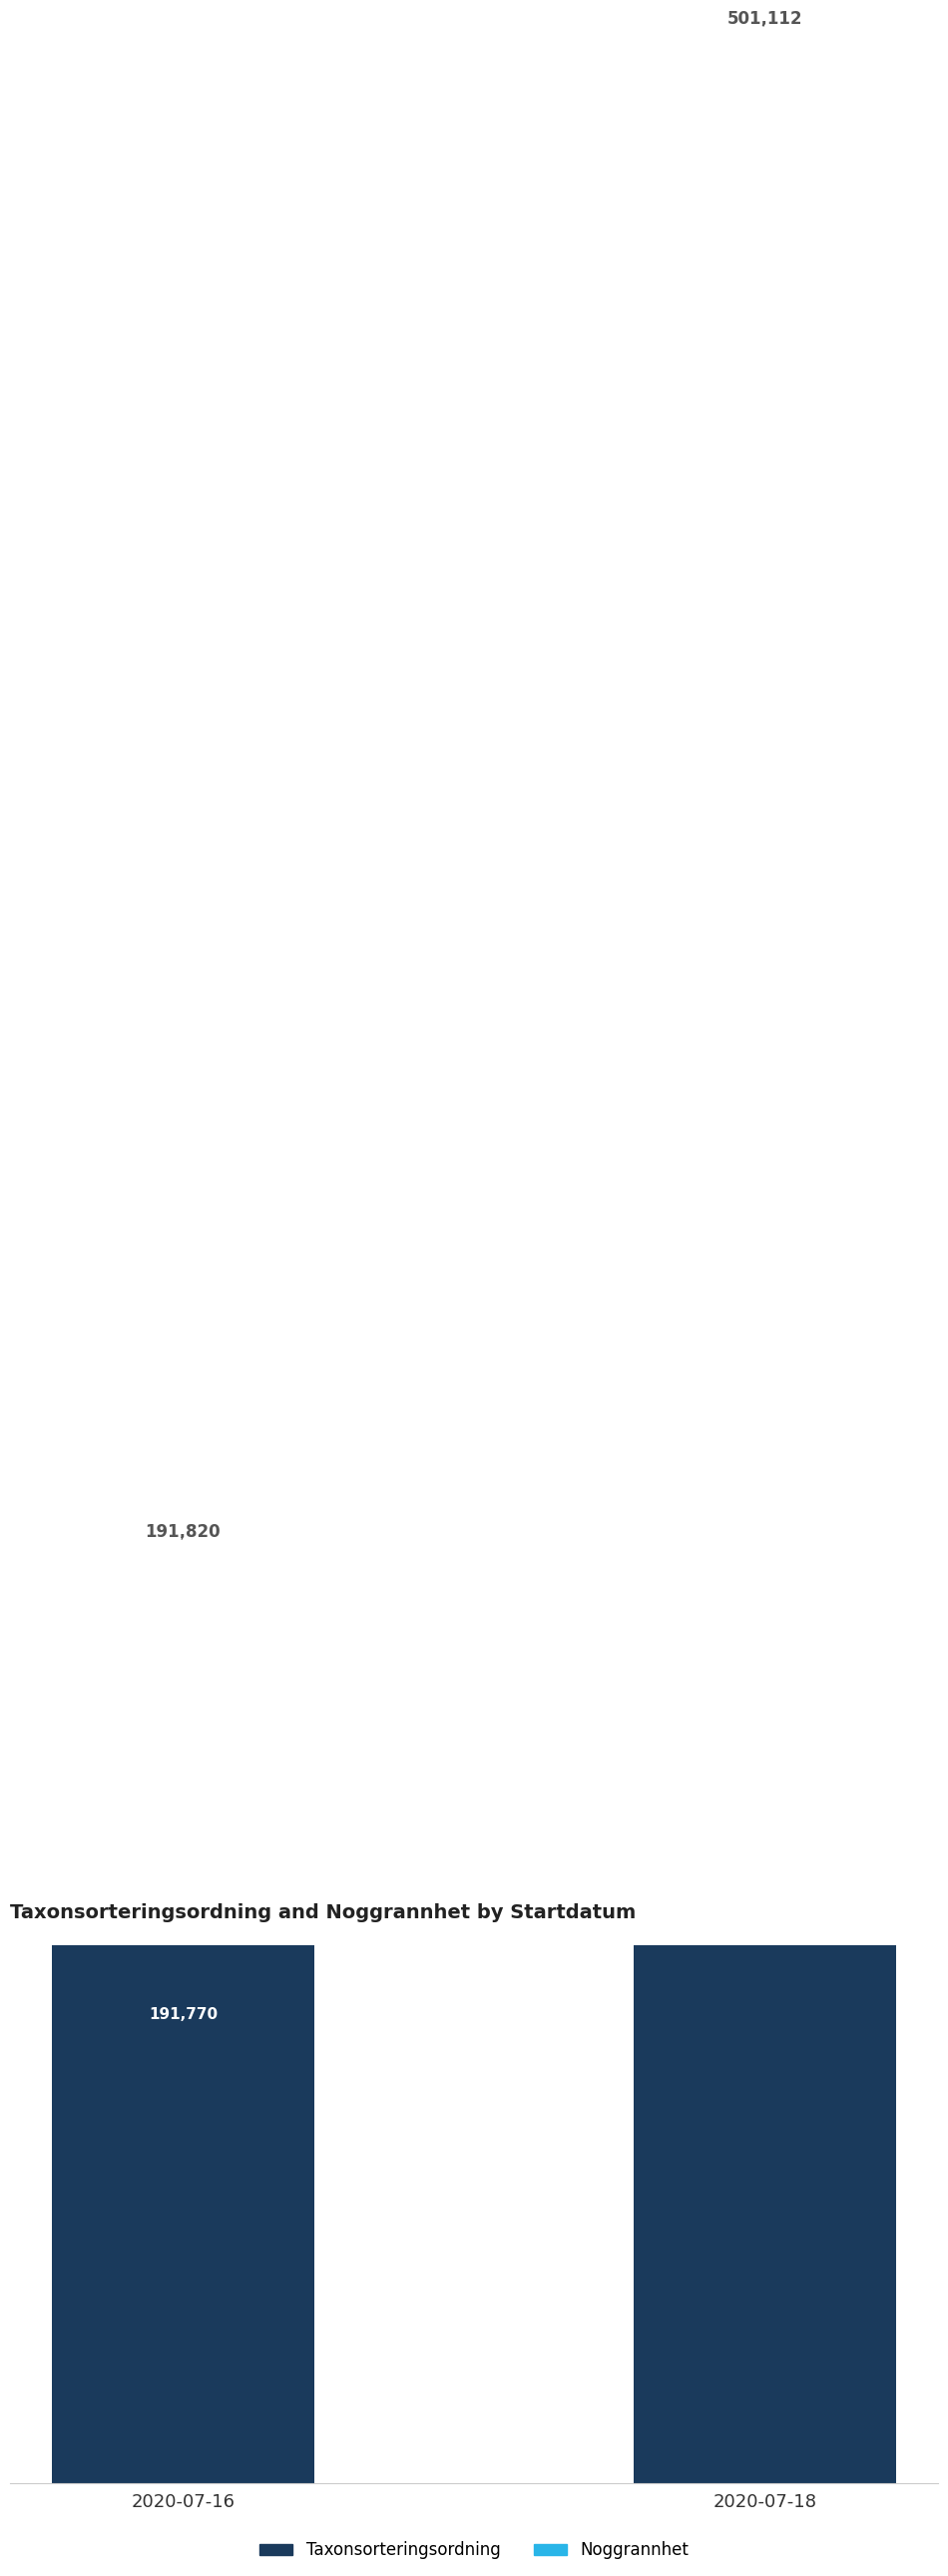

What is the greatest value displayed?

501052